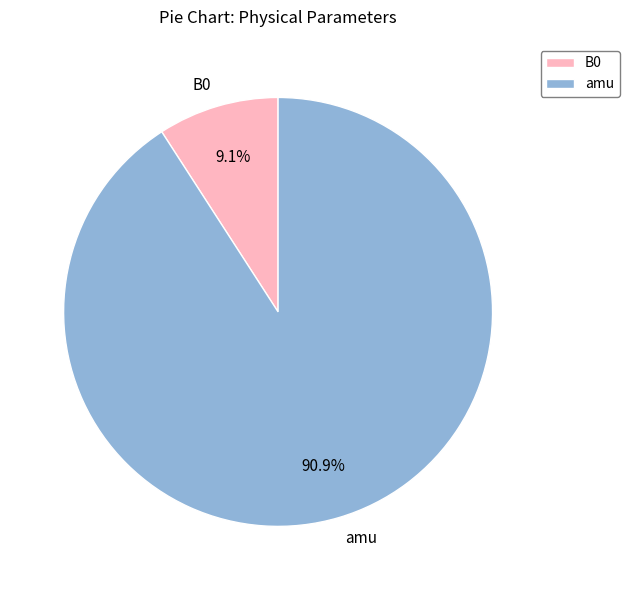

Which category accounts for the majority?

amu